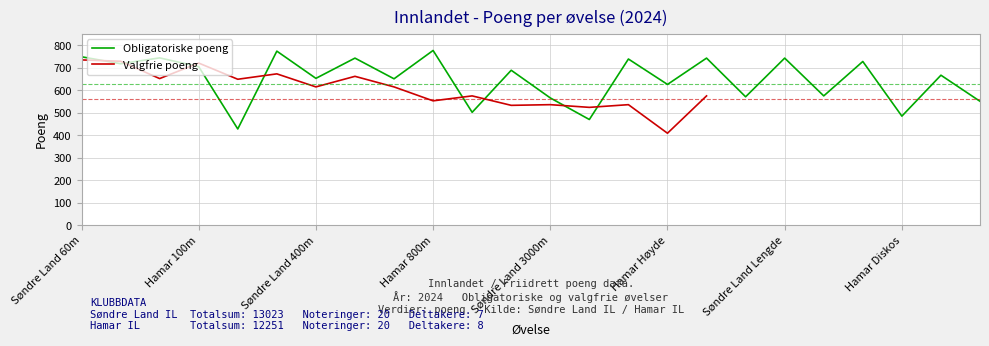

What is the minimum value for Obligatoriske poeng?

427